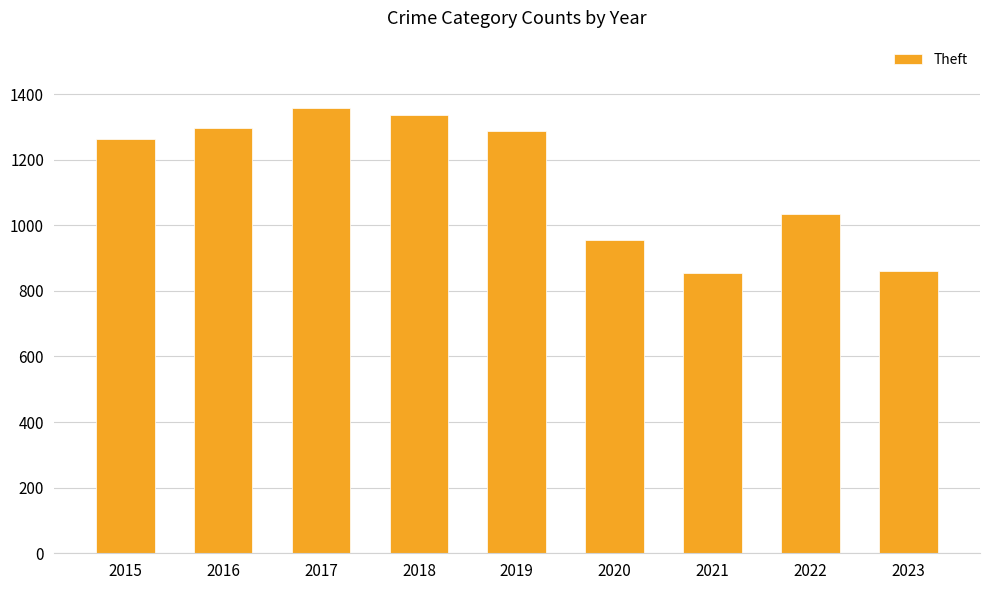

What is the difference between the second highest and minimum values?

481